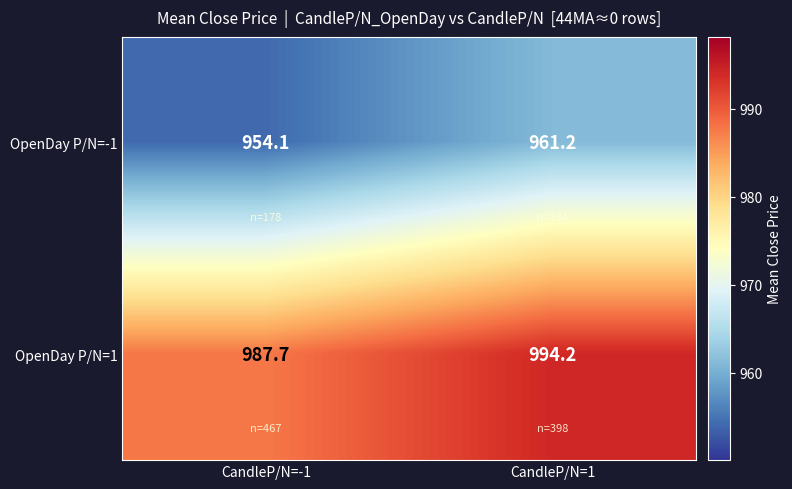

What is the greatest value displayed?

994.2